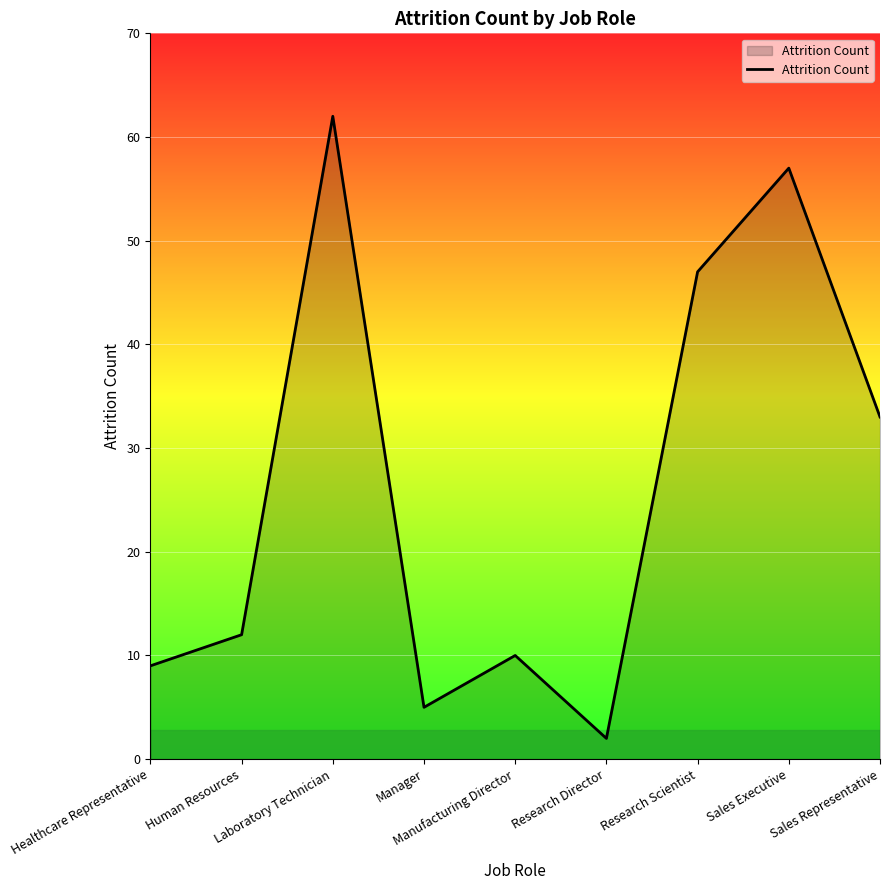

What is the difference between the second highest and minimum values?

55